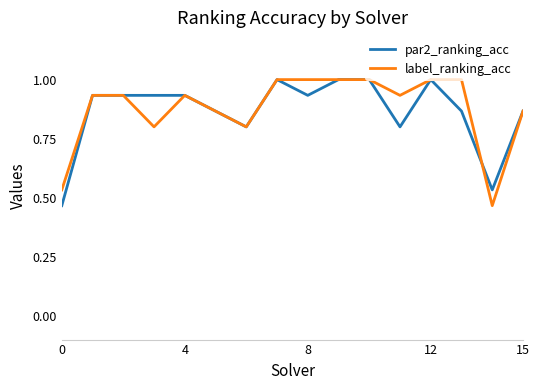

What is the maximum value shown in the chart?

1.0